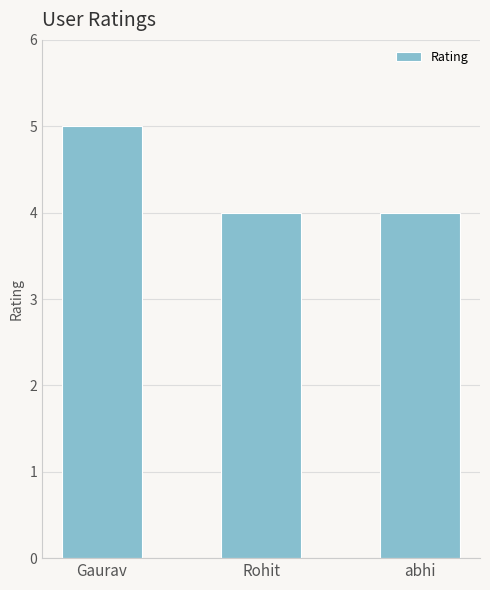

Reading left to right, transcribe all the data shown in this chart.

5	4	4